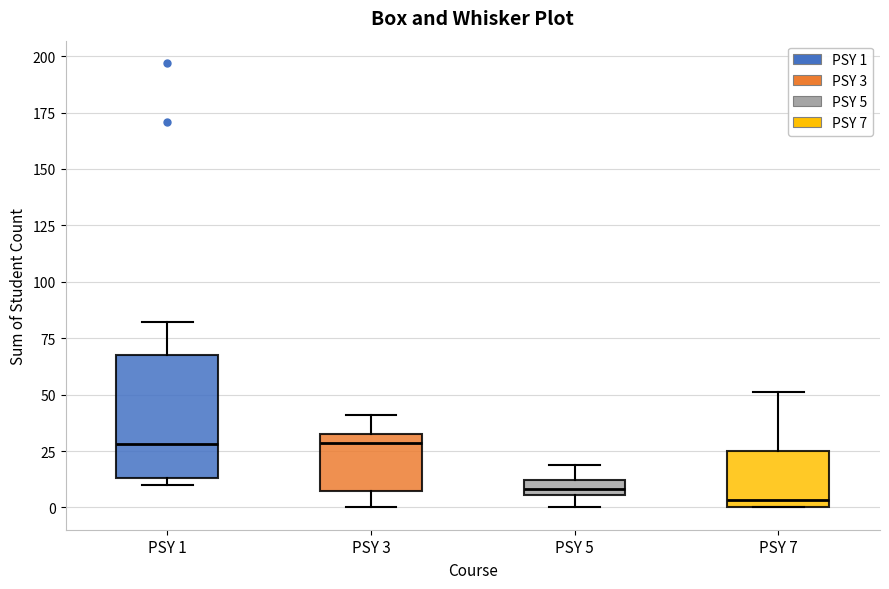

Comparing the boxes themselves (not the whiskers), which one is the tallest?

PSY 1